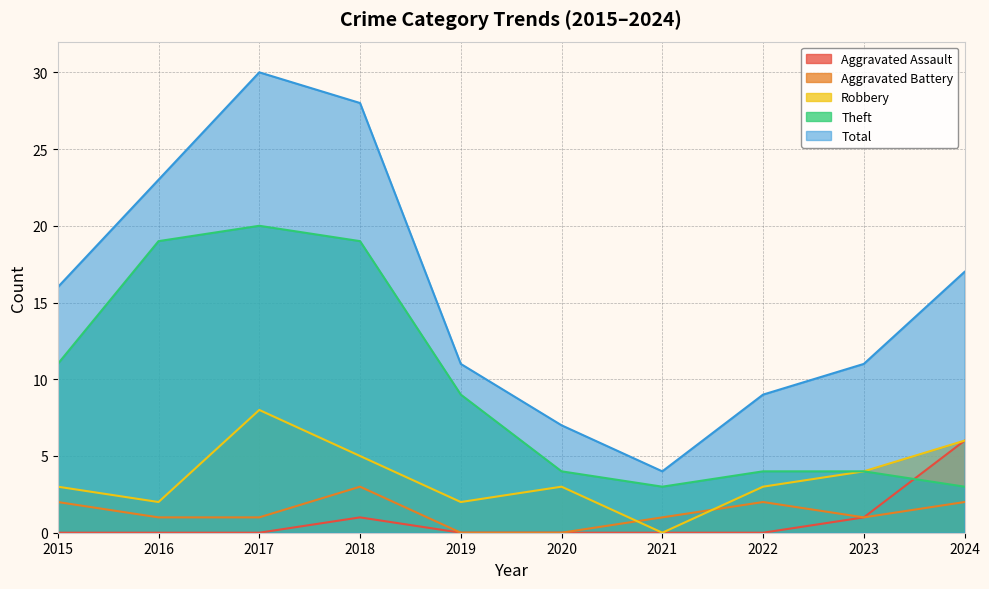

What is the value of the Theft point at the 5th from the left?

9